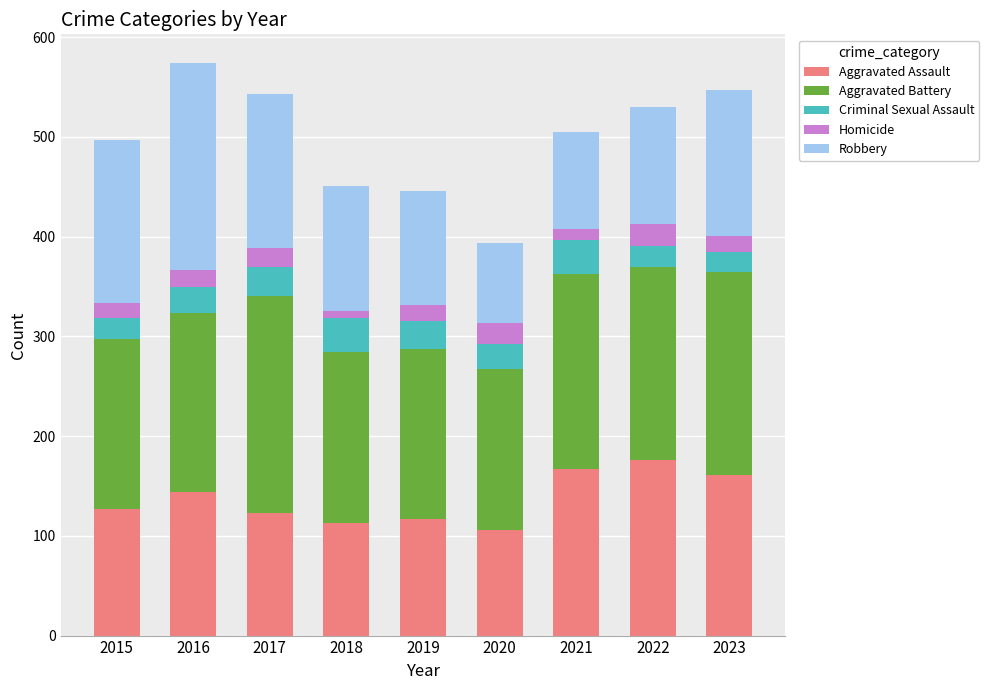

True or false: Aggravated Assault has a value of 123 at 2017.

True